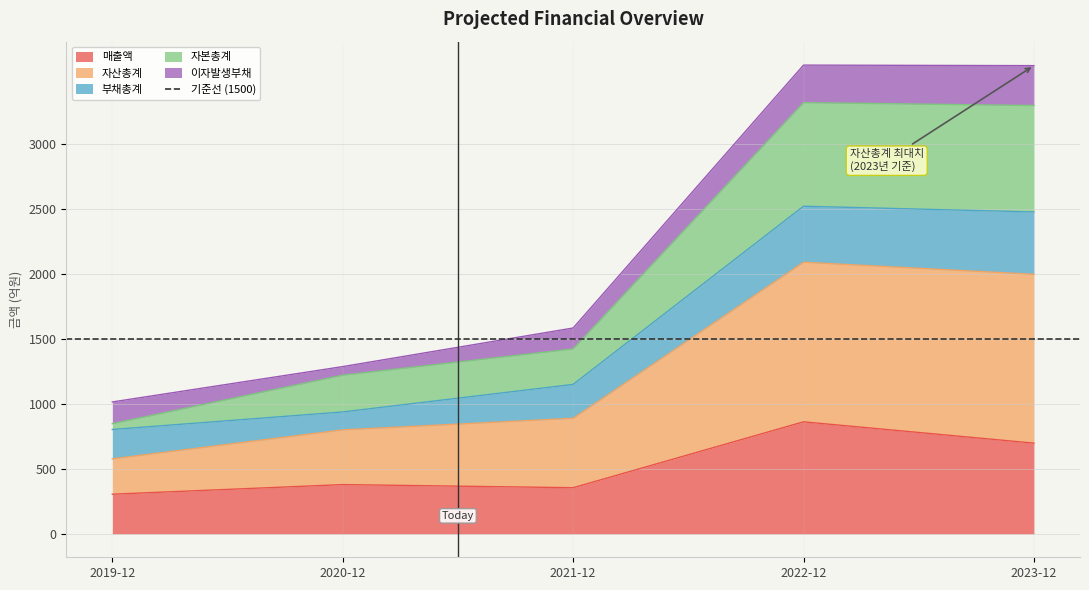

Where is 매출액 nearest to the value 583?

2023-12